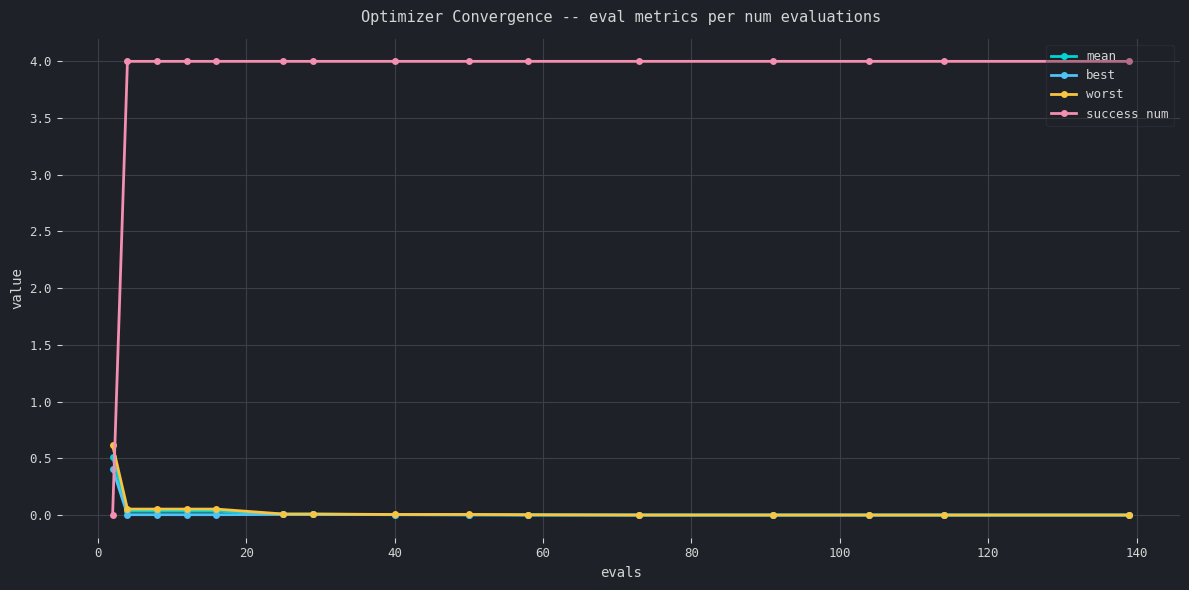

How many lines are shown in the chart?

4